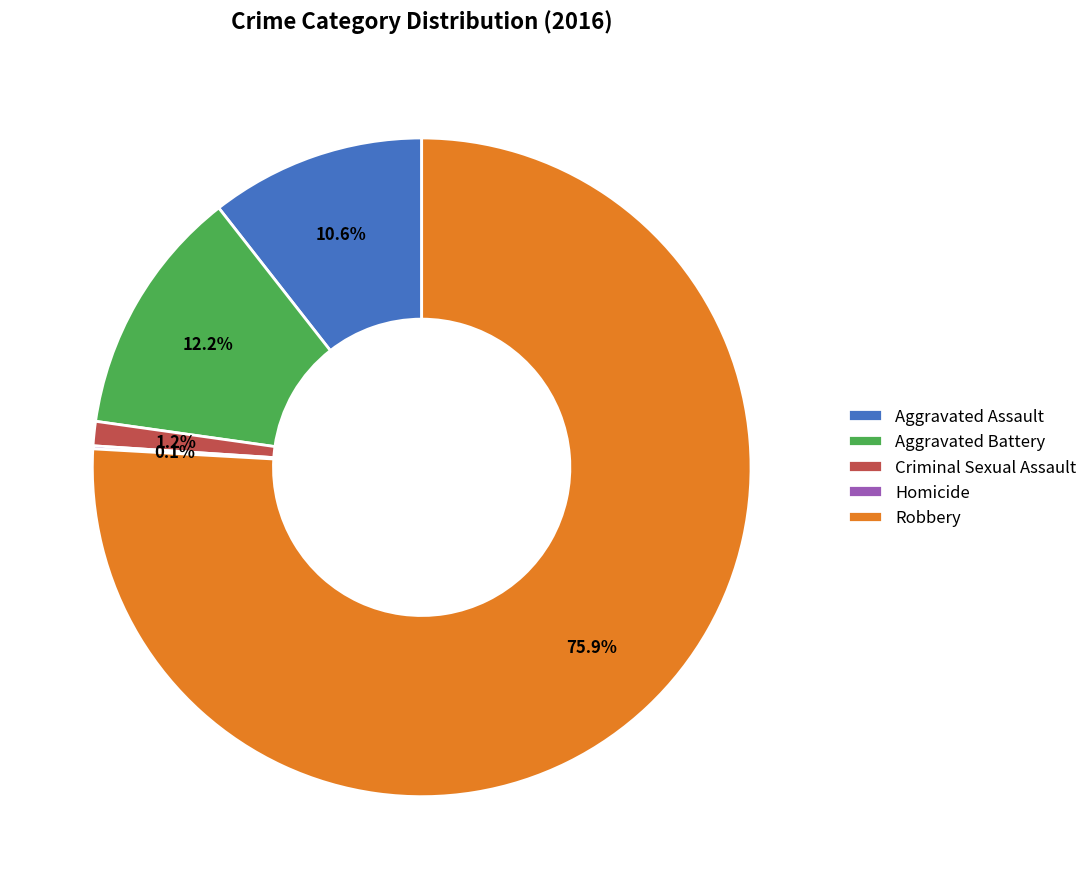

What is the largest slice in the pie chart?

Robbery